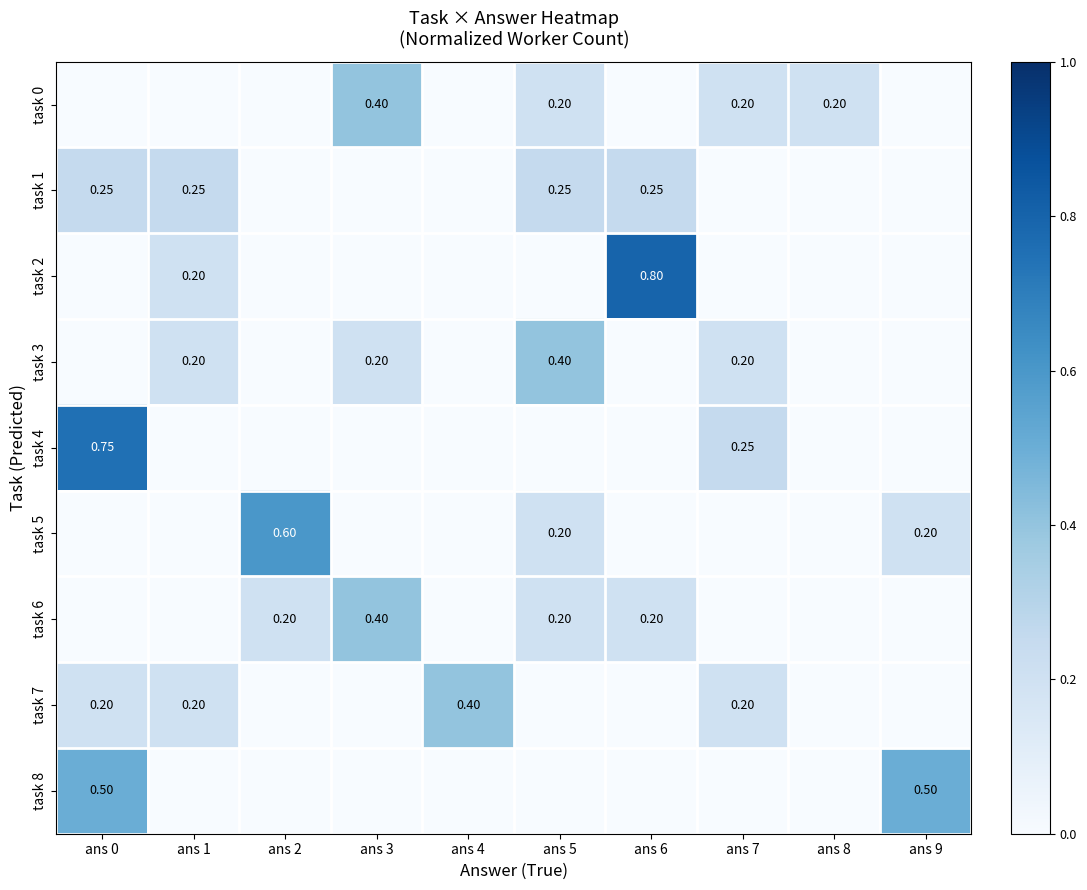

Rank the categories by task 4 value from highest to lowest.

ans 0, ans 7, ans 1, ans 2, ans 3, ans 4, ans 5, ans 6, ans 8, ans 9